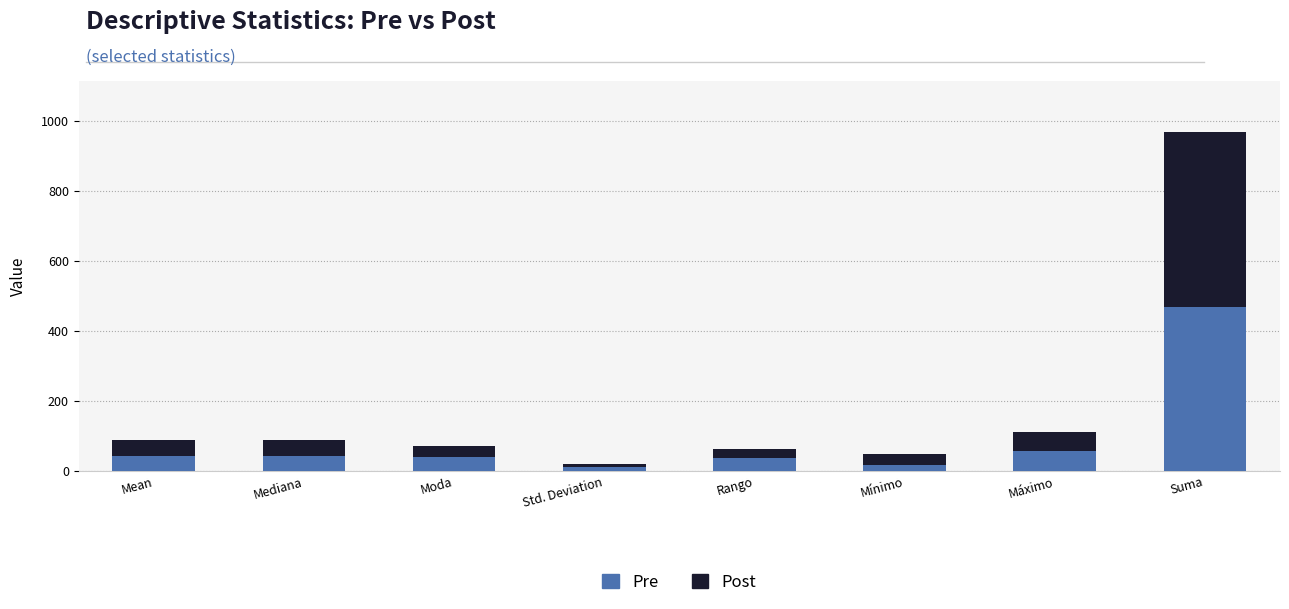

At which category is the sum across all series the highest?

Suma